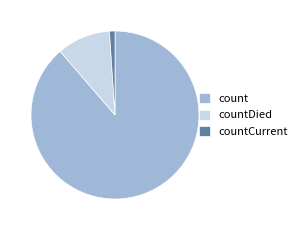

Which category has the biggest portion of the pie?

count